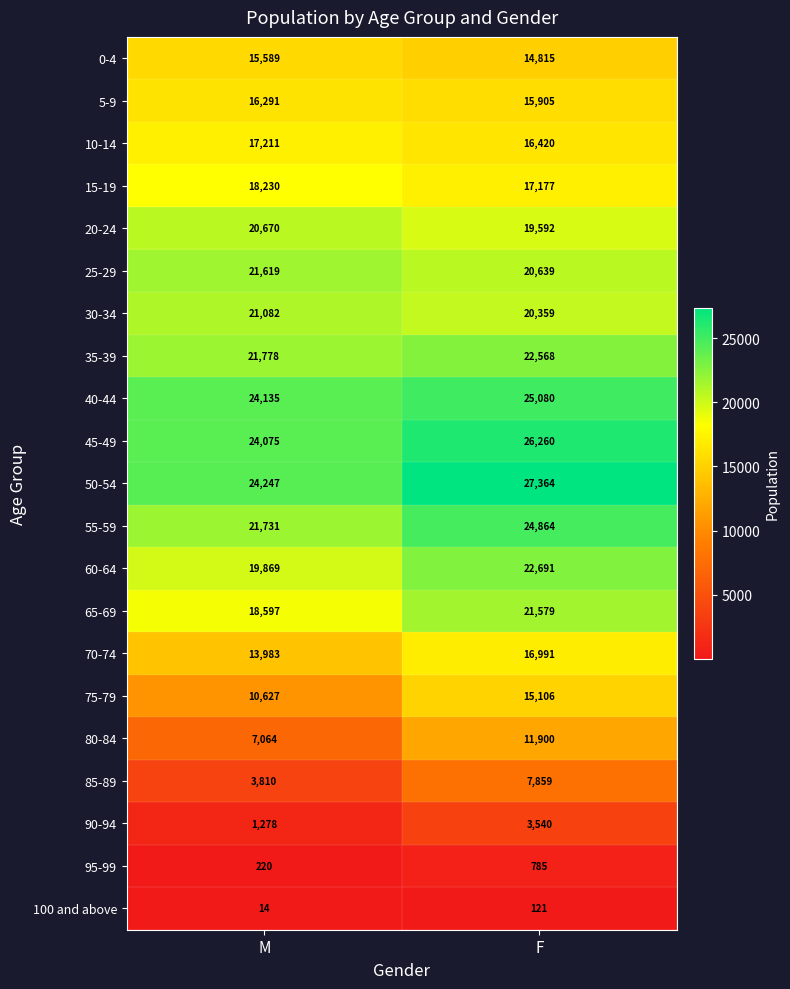

Count the number of data series in this chart.

21